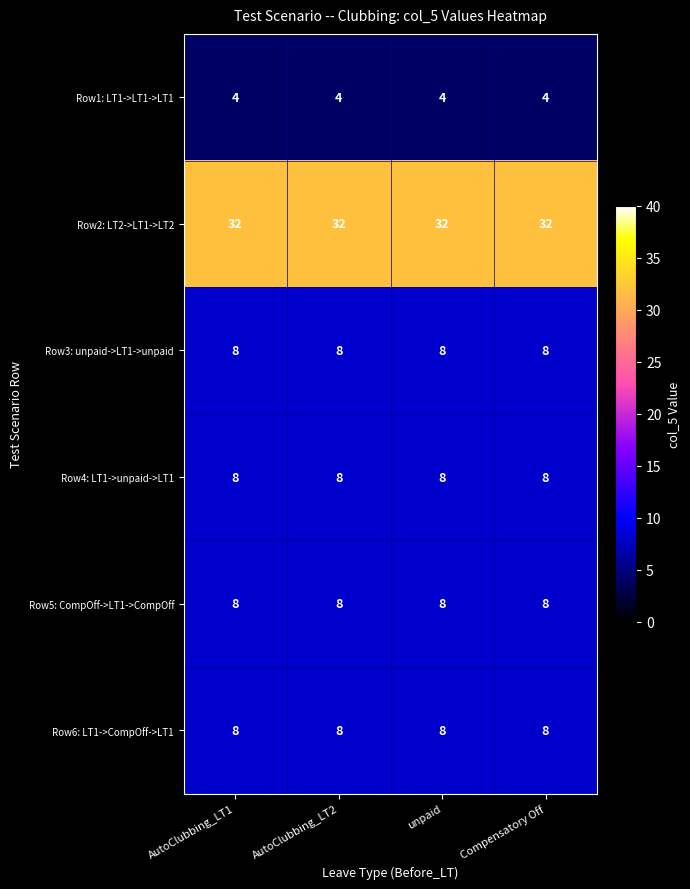

Read the Row4: LT1->unpaid->LT1 value at unpaid.

8